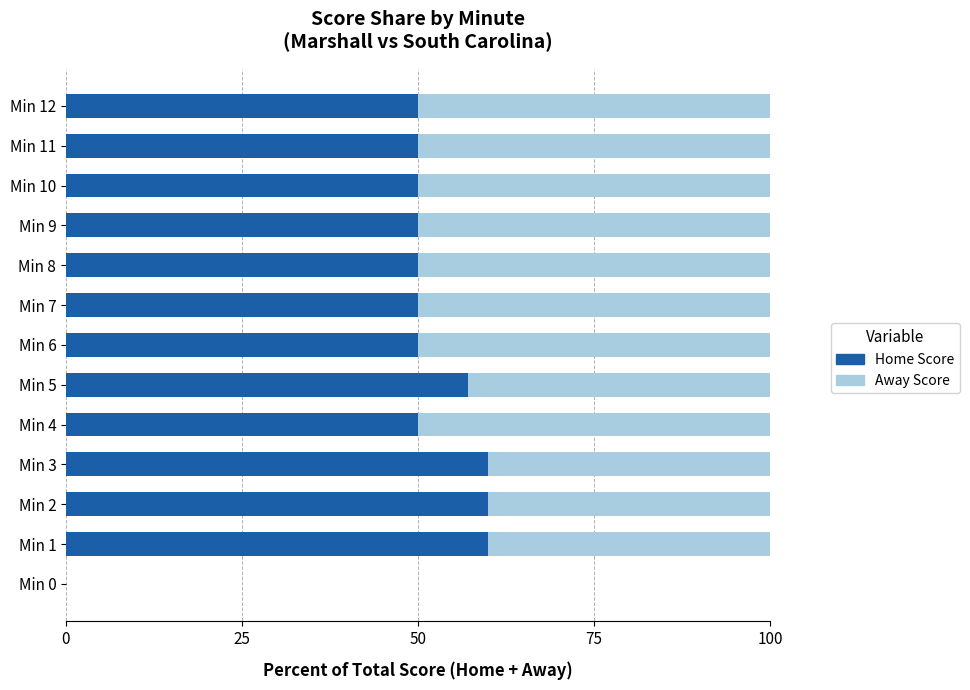

How many positive values does the Home Score series have?

12